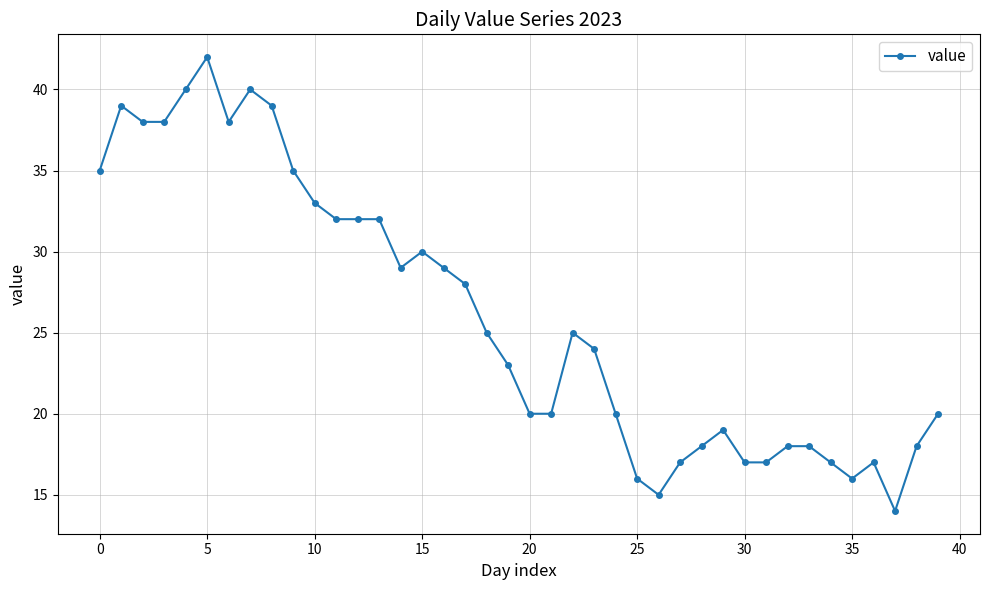

What is the minimum value shown in the chart?

14